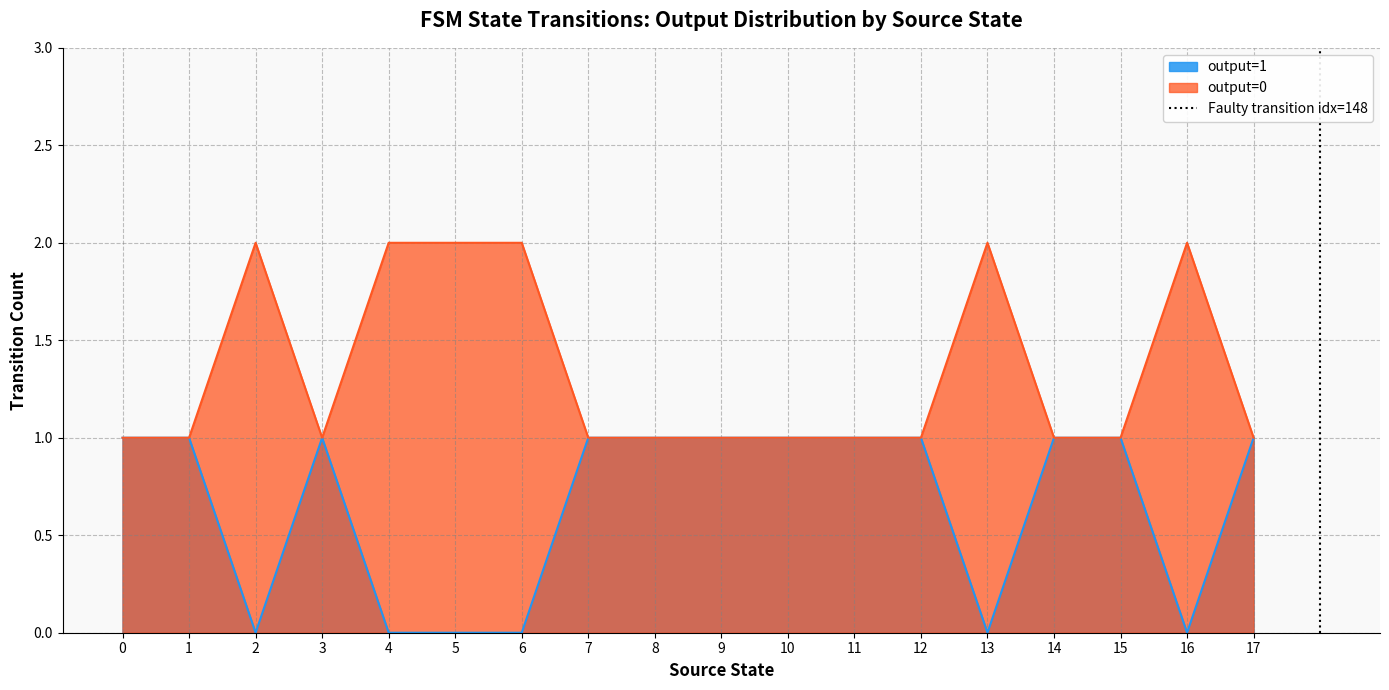

The output=1 series shows 0 at 2. True or false?

True